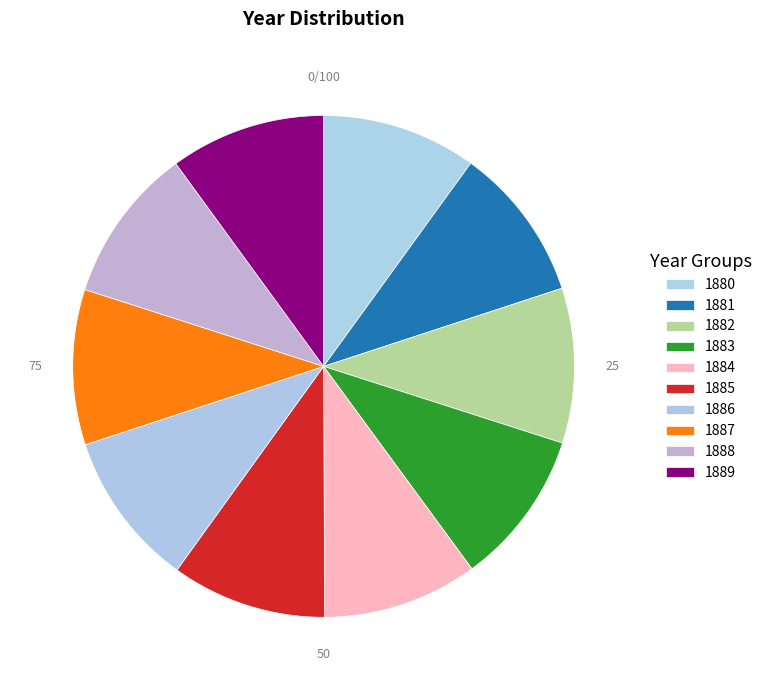

What is the largest slice in the pie chart?

1889